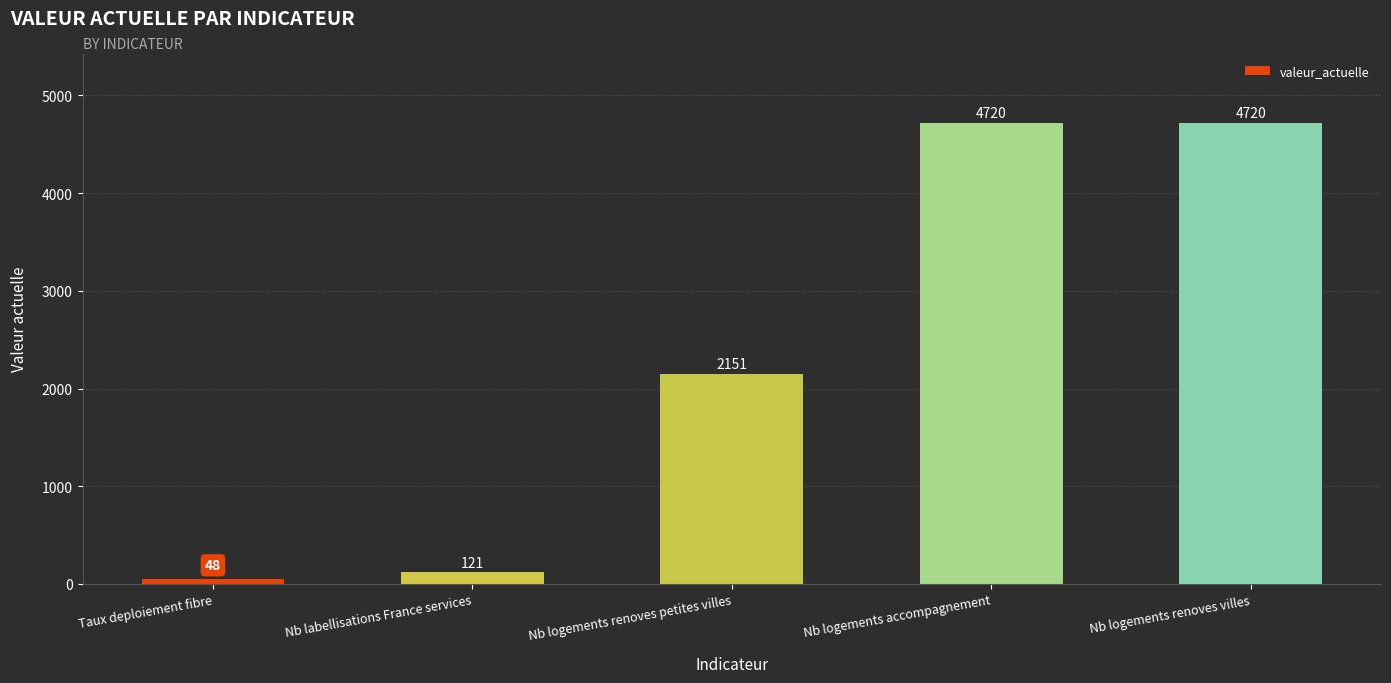

How many series are shown in this chart?

1